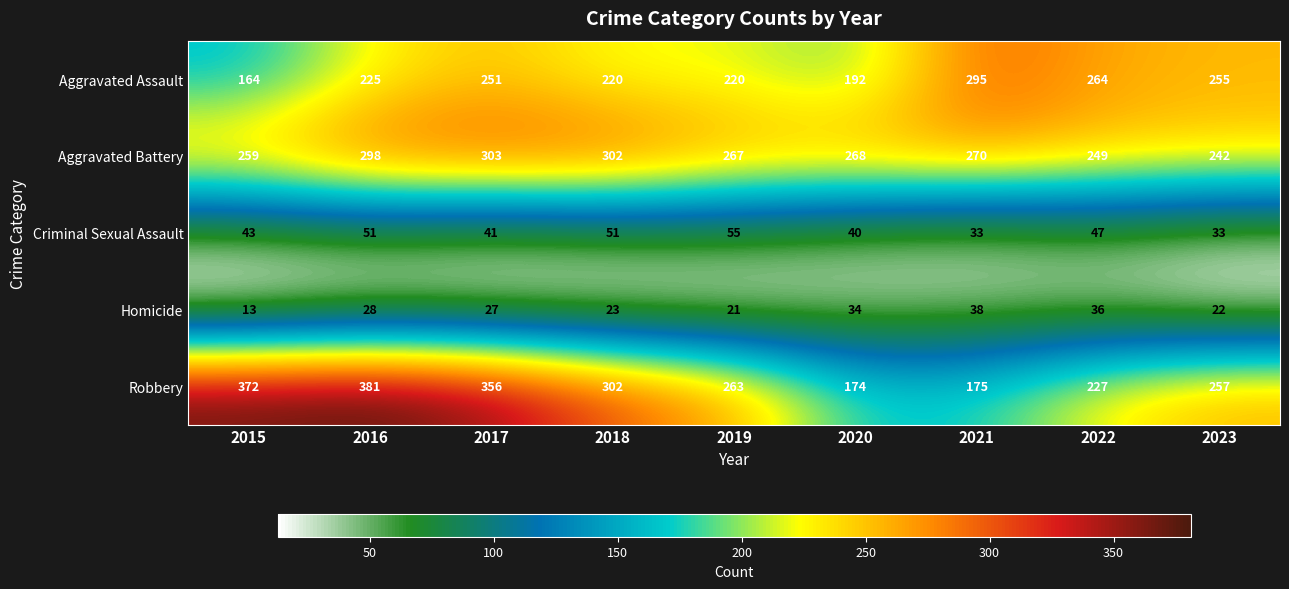

List the series in order of their peak value, highest first.

Robbery, Aggravated Battery, Aggravated Assault, Criminal Sexual Assault, Homicide